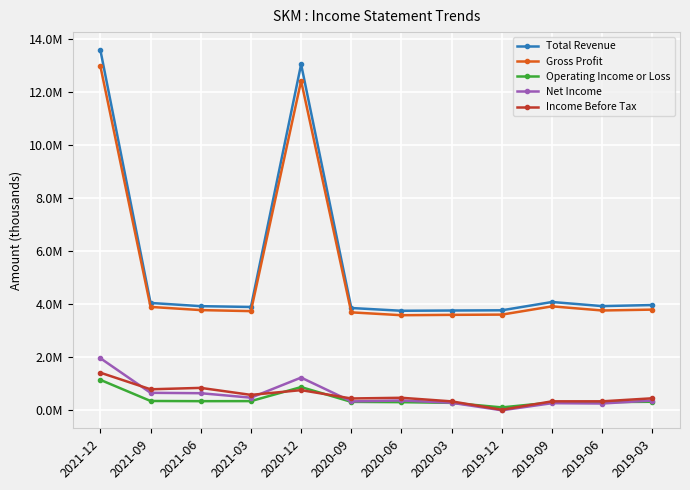

Where is the first local maximum for Operating Income or Loss?

2020-12